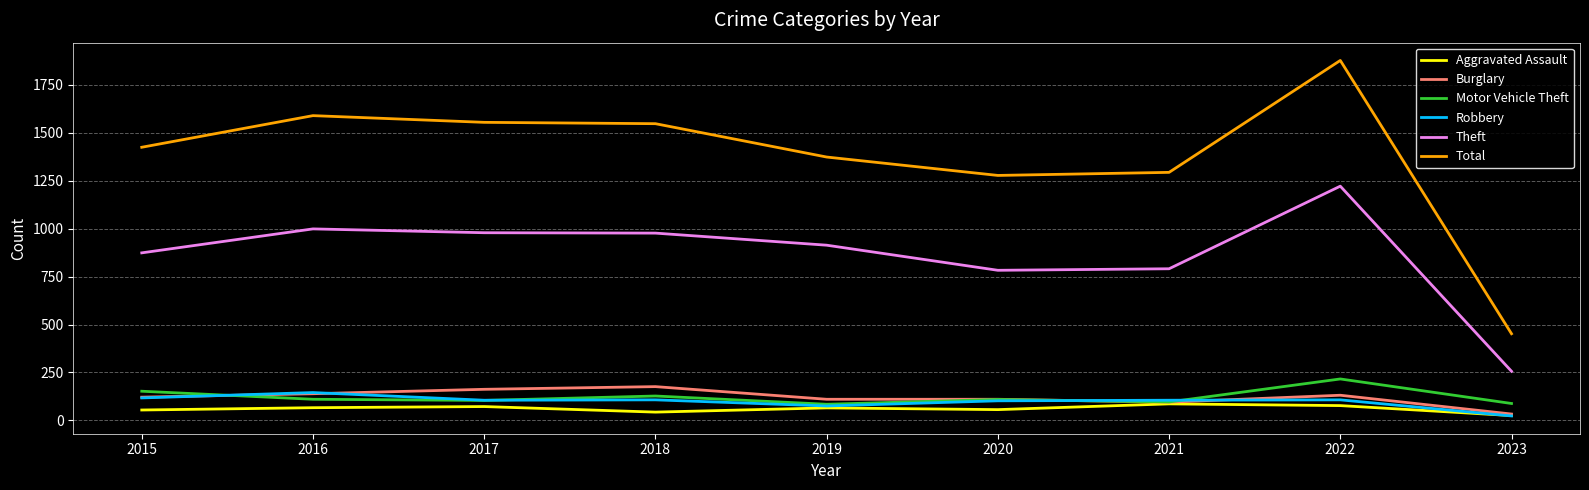

What is the difference between the second highest and minimum values in the Total series?

1138